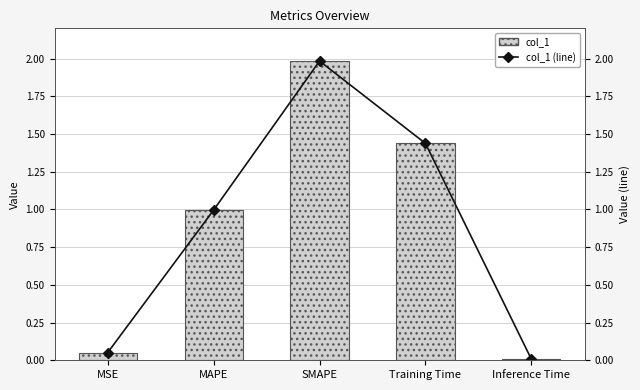

Reading right to left, transcribe all the data shown in this chart.

col_1: 0.0	1.4	2.0	1.0	0.1
col_1 (line): 0.0	1.4	2.0	1.0	0.1